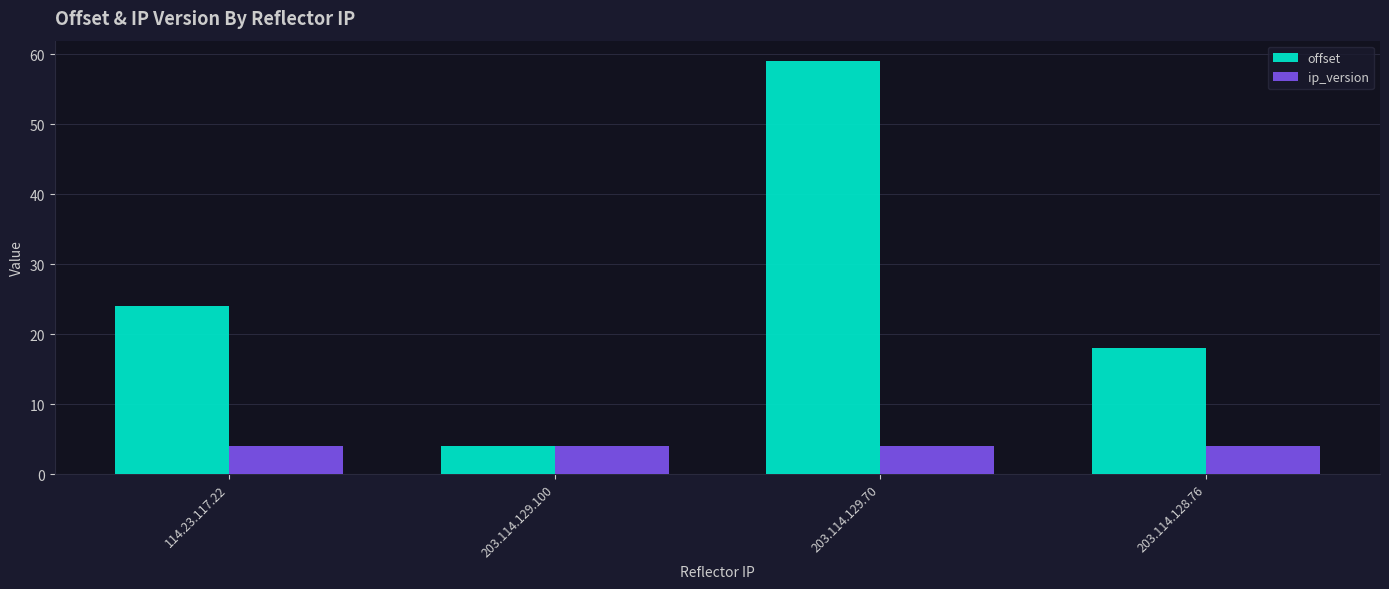

The offset series shows 24 at 114.23.117.22. True or false?

True